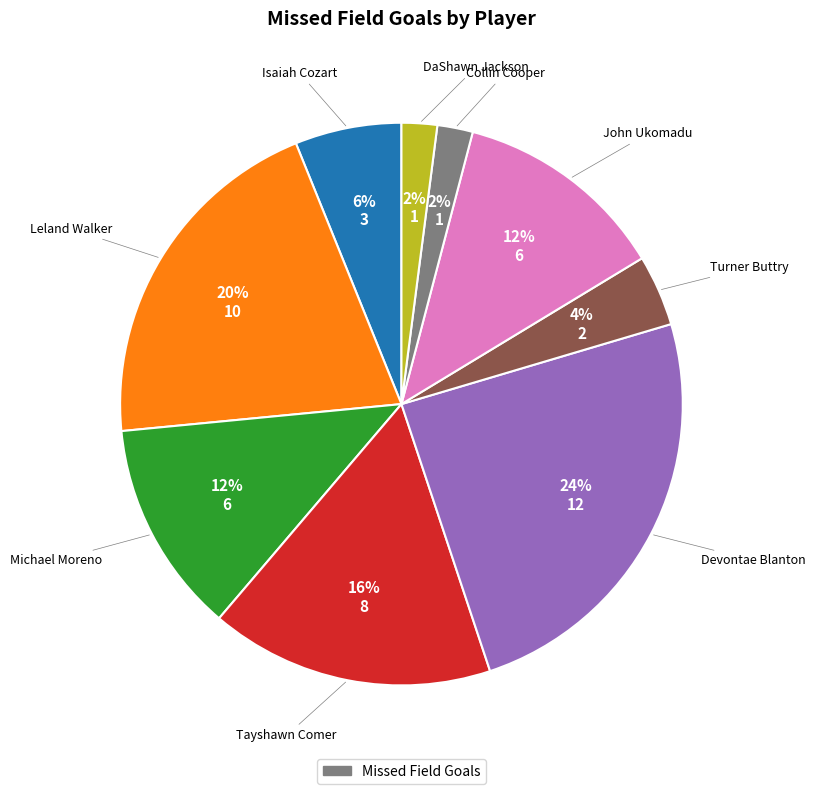

To the nearest percent, what is the average slice percentage?

11%